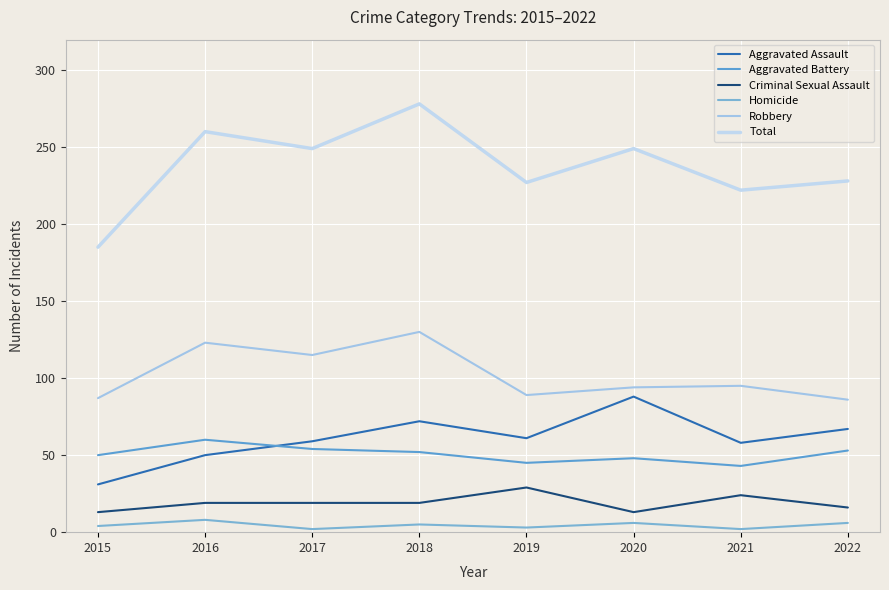

Is it true that Robbery equals 132 at 2019?

False